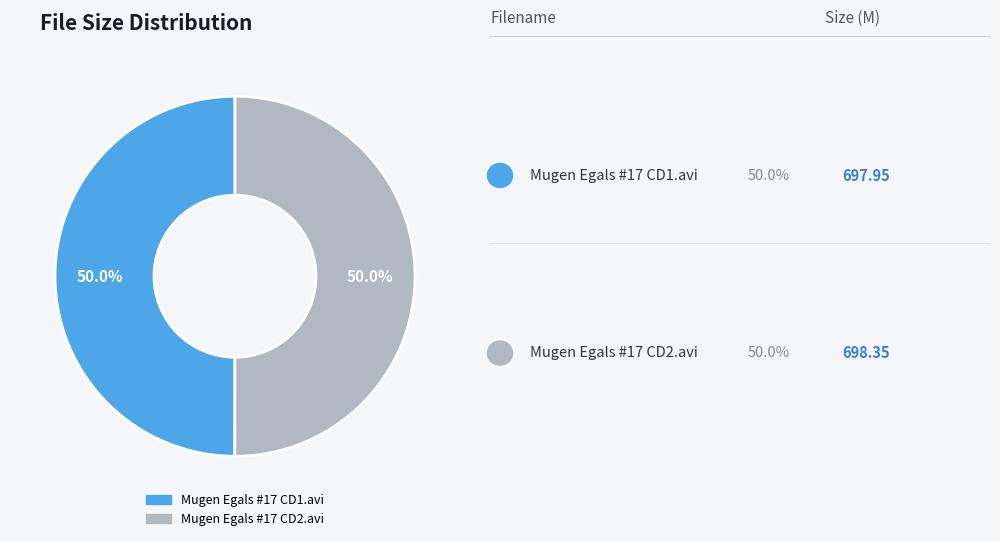

What is the ratio of the value at Mugen Egals #17 CD1.avi to the value at Mugen Egals #17 CD2.avi?

1.0